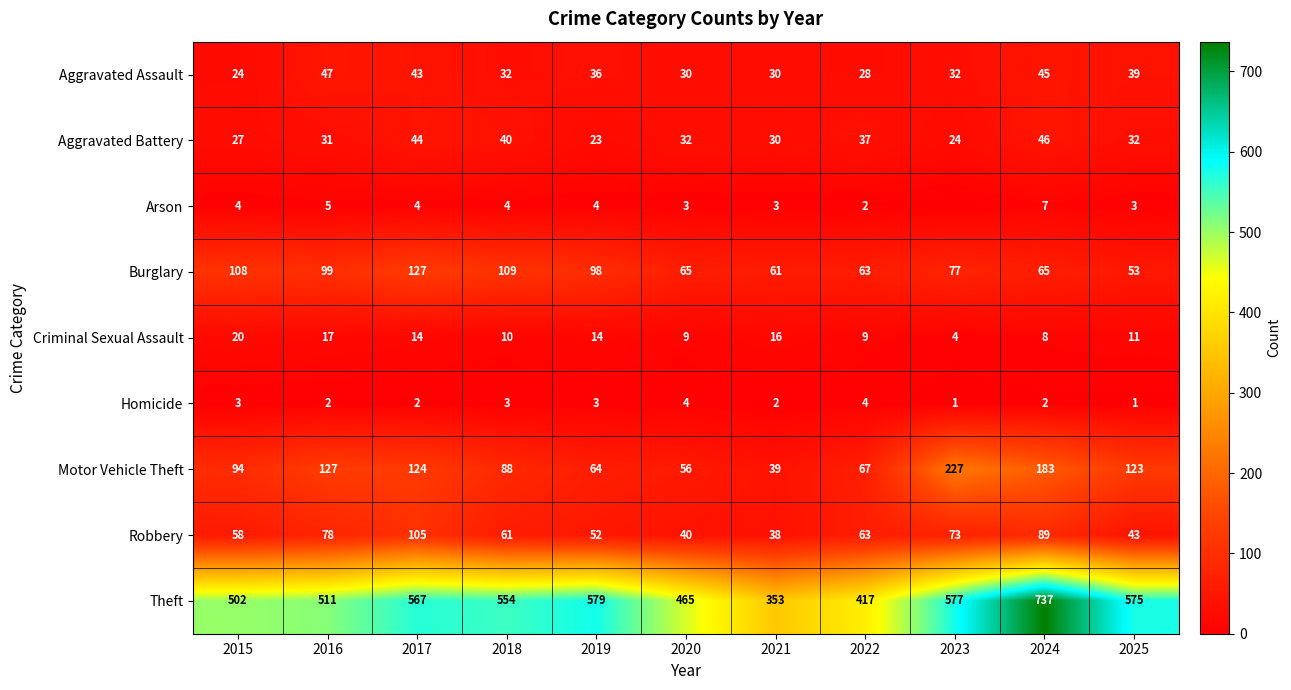

Which series changed the most between 2017 and 2018?

Robbery